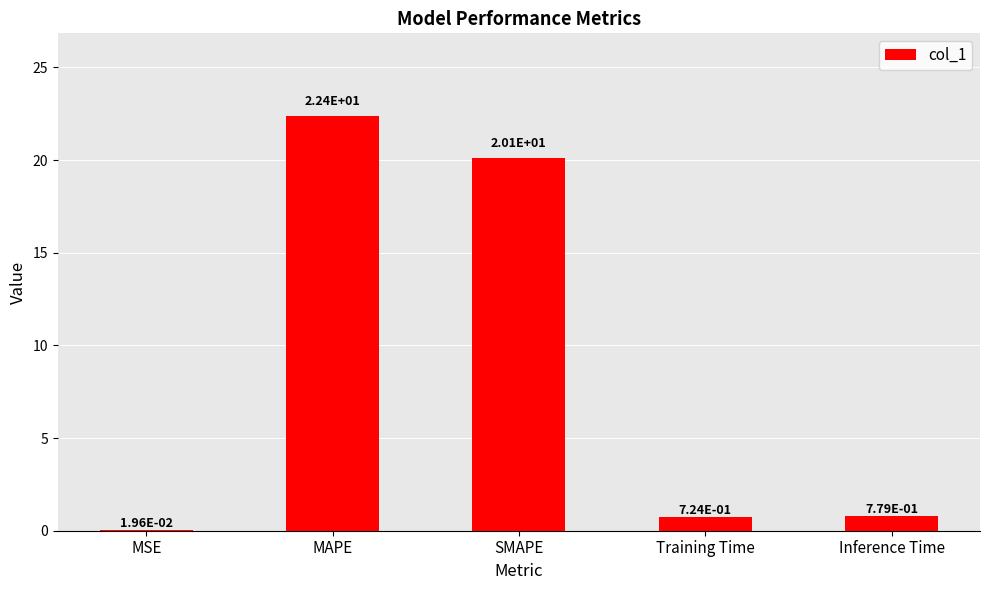

What is the sum of all values?

44.0